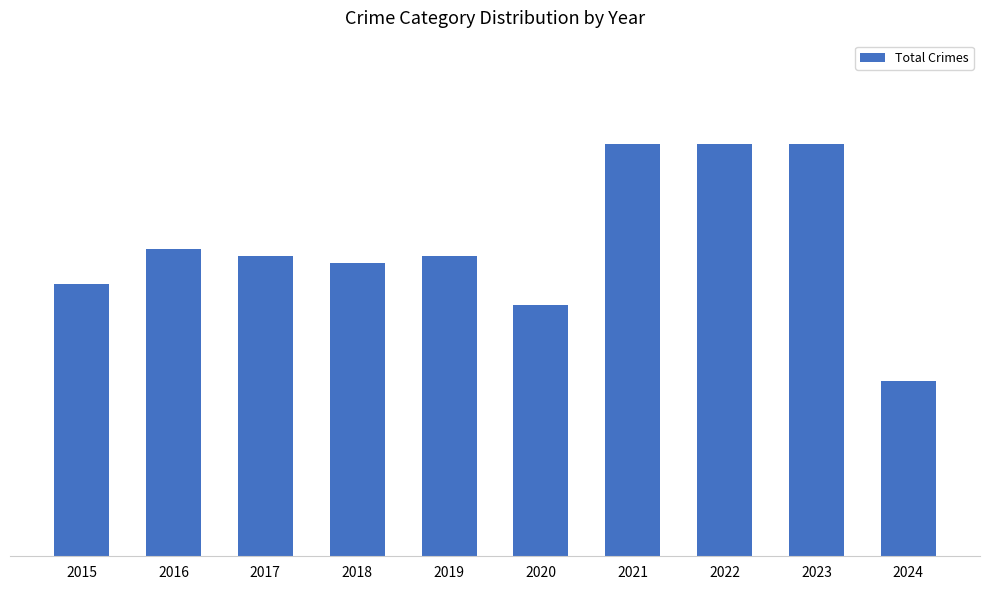

Reading right to left, extract all data points from this chart.

25	59	59	59	36	43	42	43	44	39